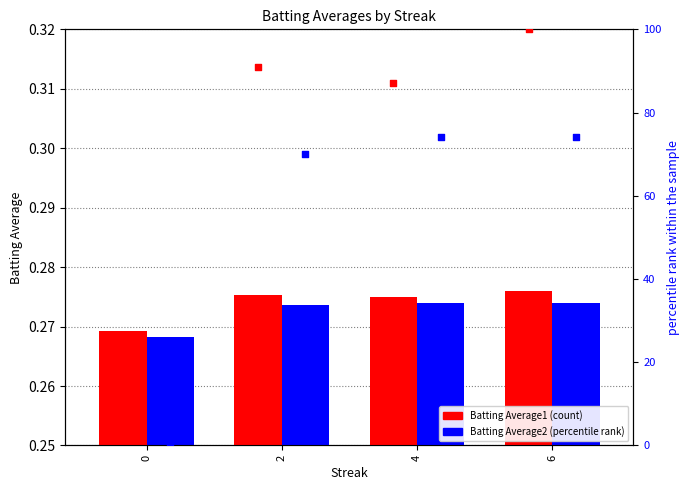

Which series contains the highest Y value?

Batting Average1